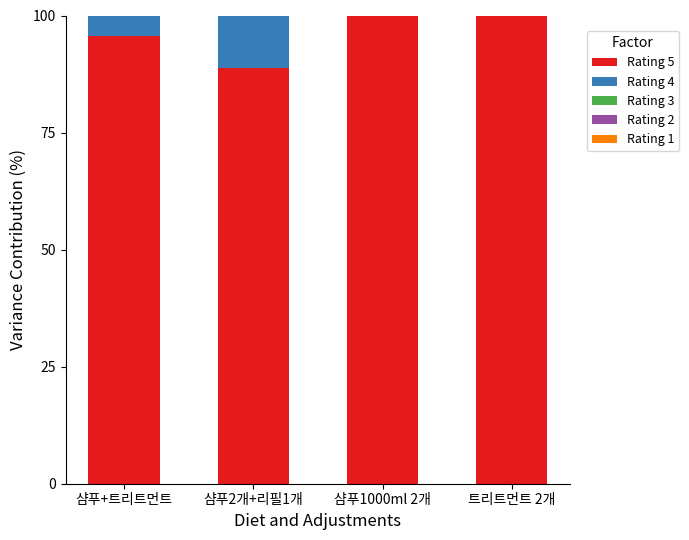

Does the chart contain stacked bars?

Yes